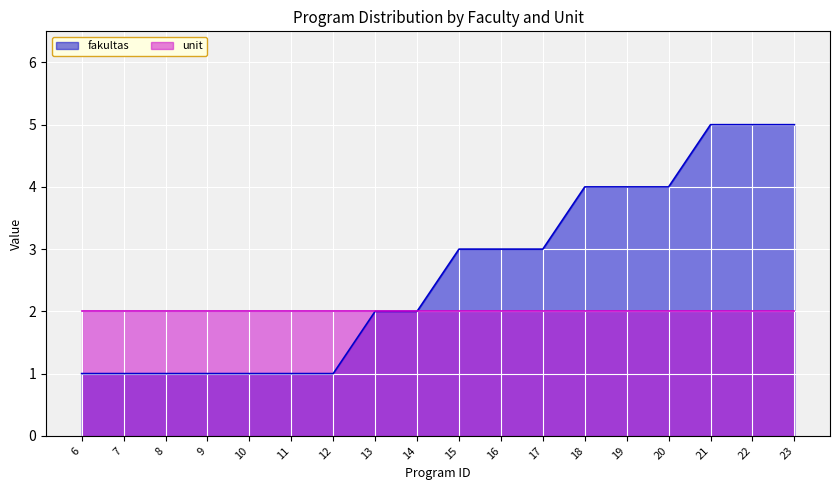

Which category has the lowest value across all series?

6